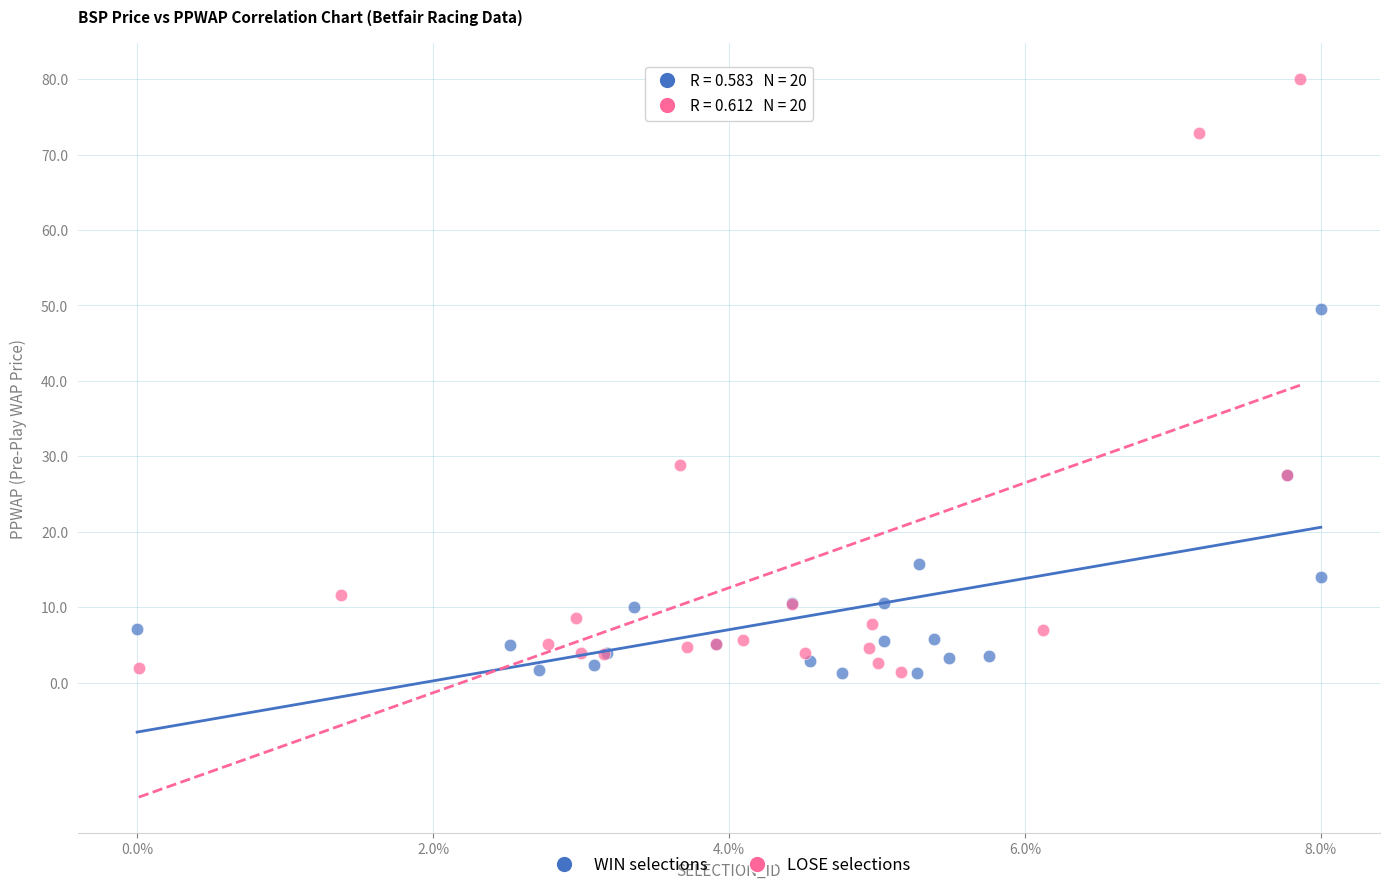

Which series has the largest Y range (max minus min)?

LOSE selections